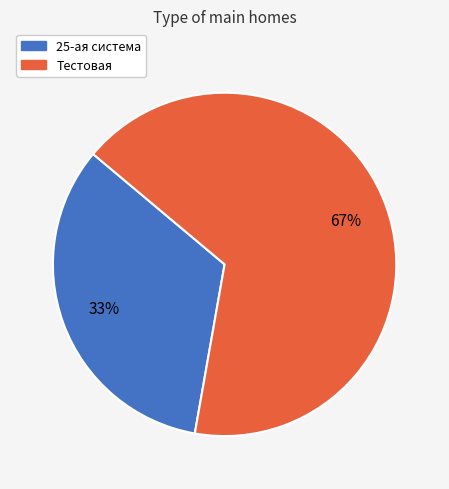

Between Тестовая and 25-ая система, which is larger?

Тестовая